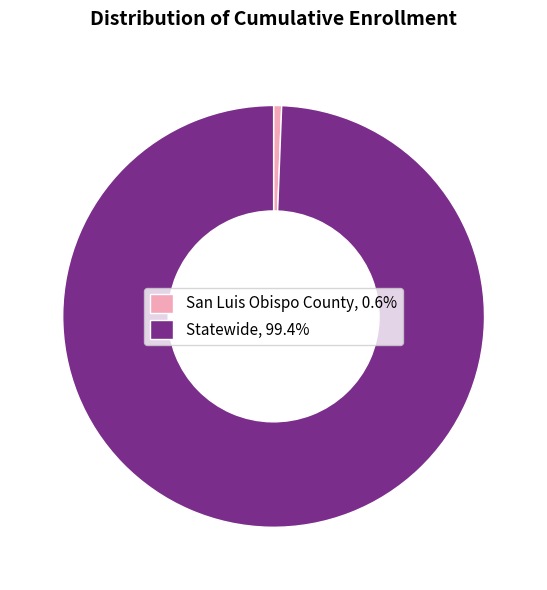

Is there any slice that represents more than half of the pie?

Yes